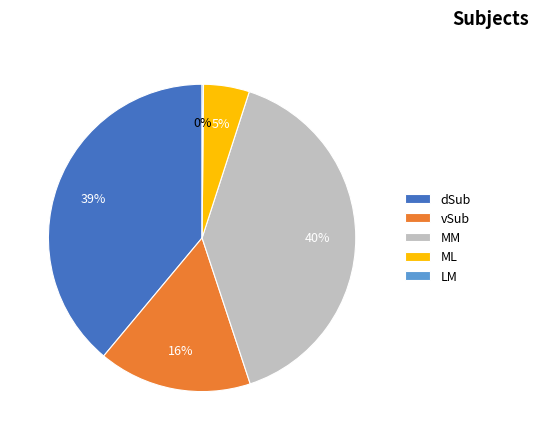

Is there a majority slice in this chart?

No